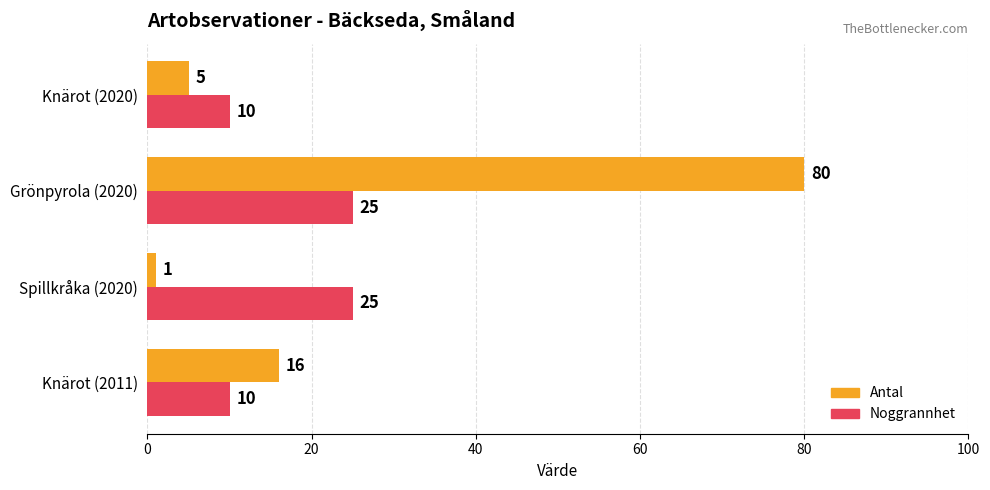

List the series in order of their peak value, highest first.

Antal, Noggrannhet